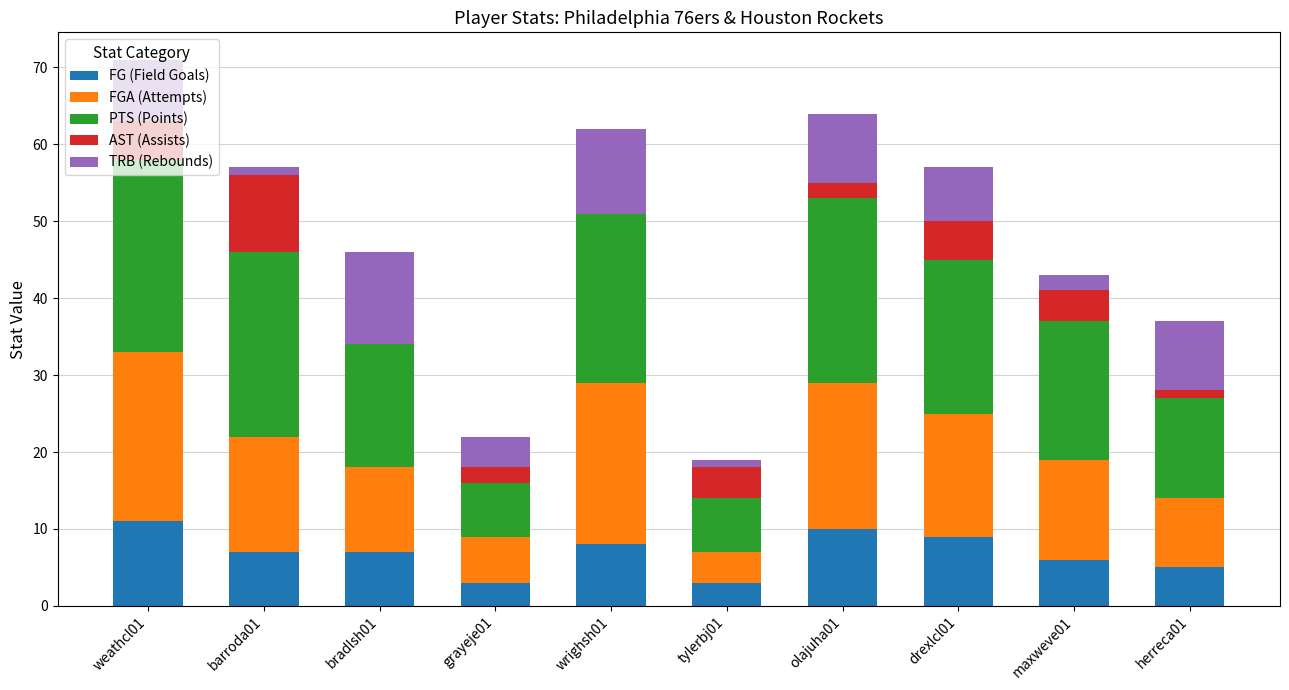

Are the bars horizontal?

No